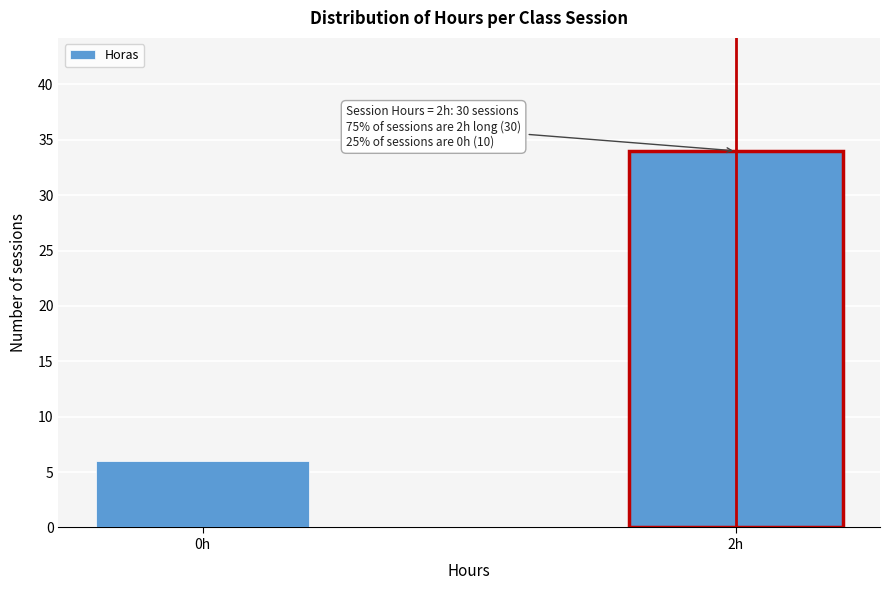

Reading left to right, extract all data points from this chart.

6	34